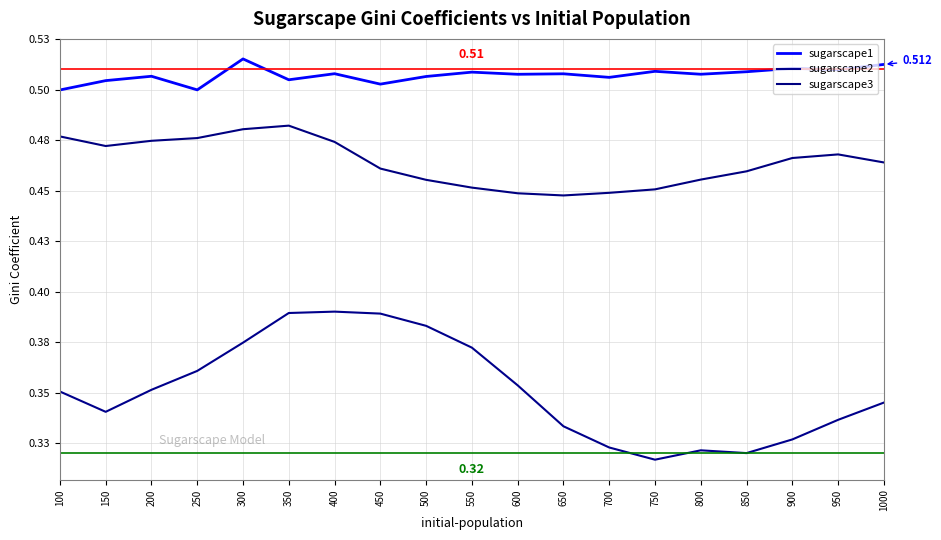

What is the total value across all series at 800?

1.3